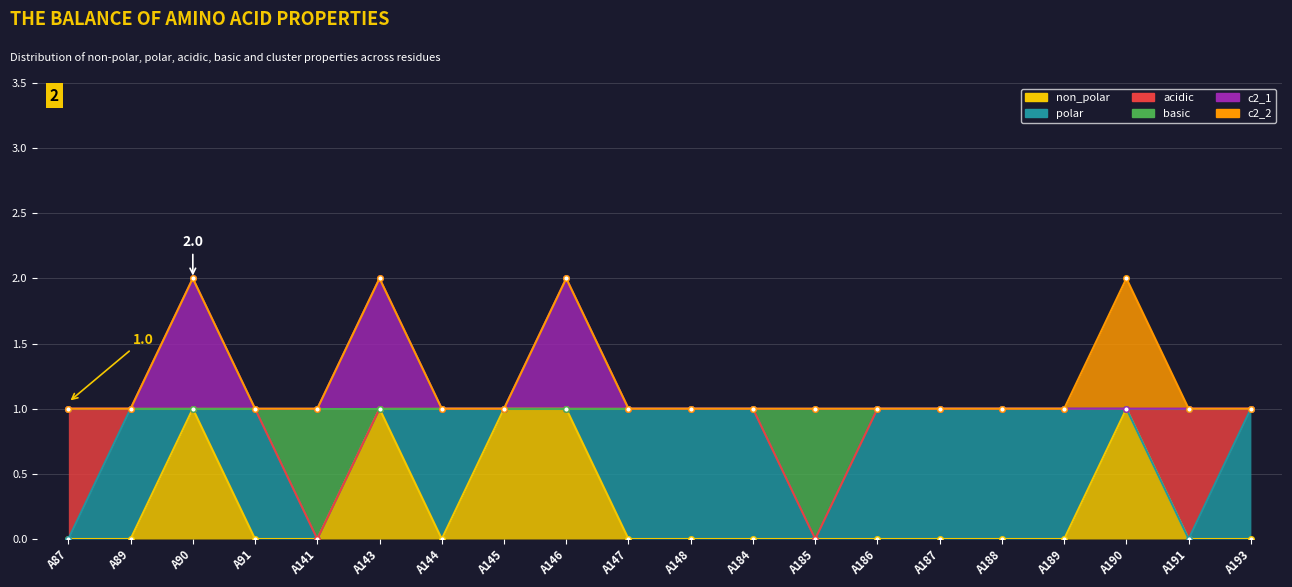

True or false: c2_1 and basic cross at least once.

False